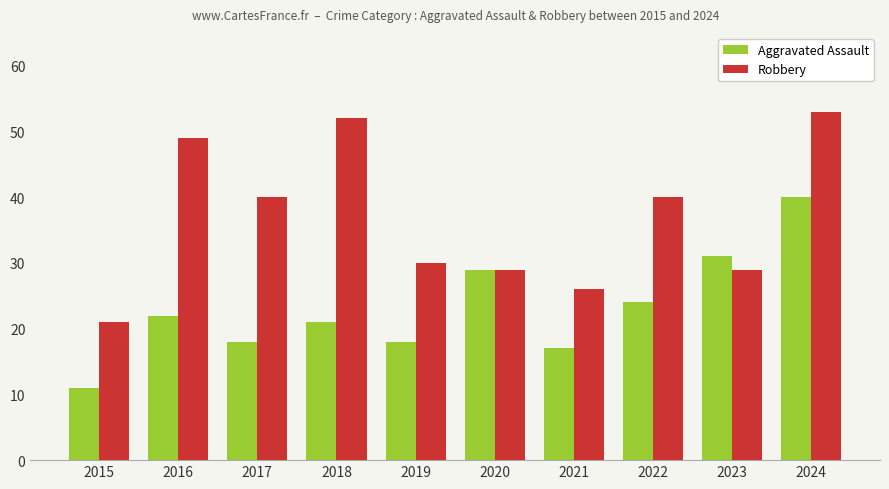

Is it true that Robbery equals 65 at 2022?

False